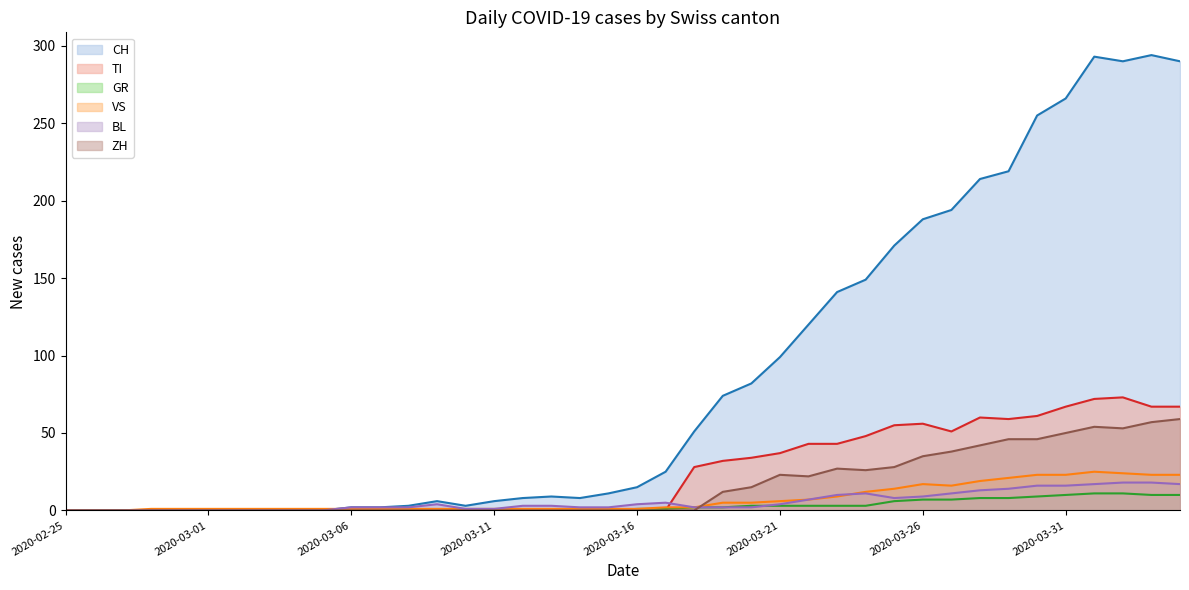

At which label does CH reach its minimum?

2020-02-25